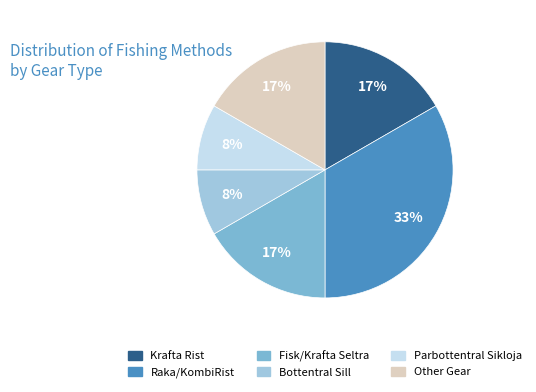

To the nearest percent, what is the average slice percentage?

17%